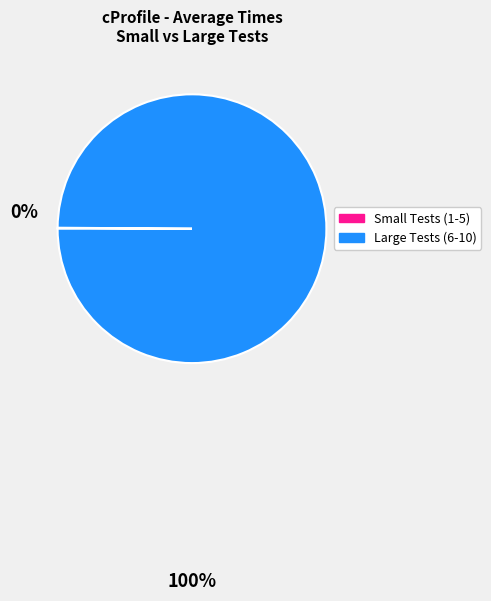

Does any single category account for the majority?

Yes